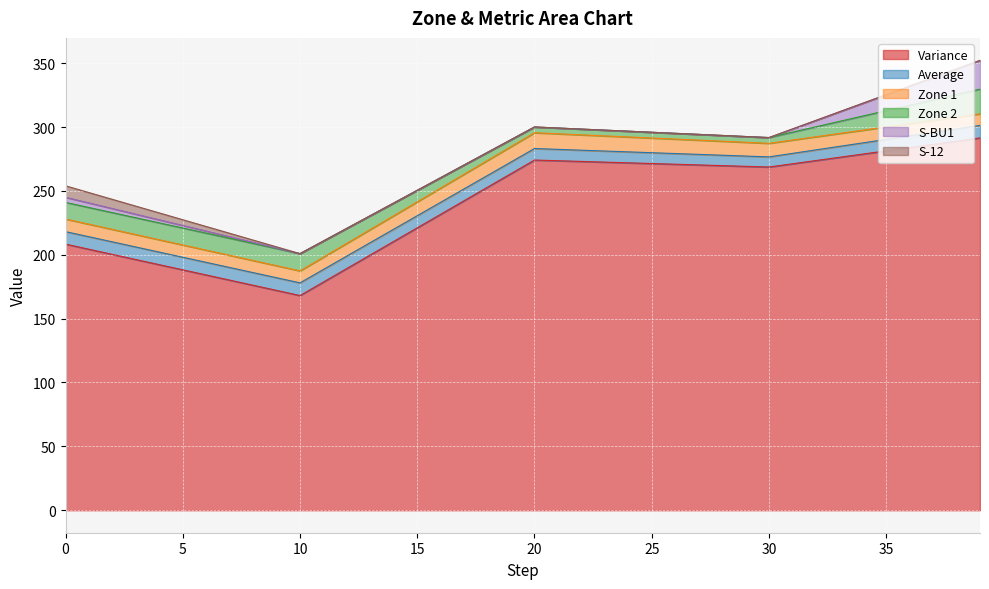

Count the number of data series in this chart.

6